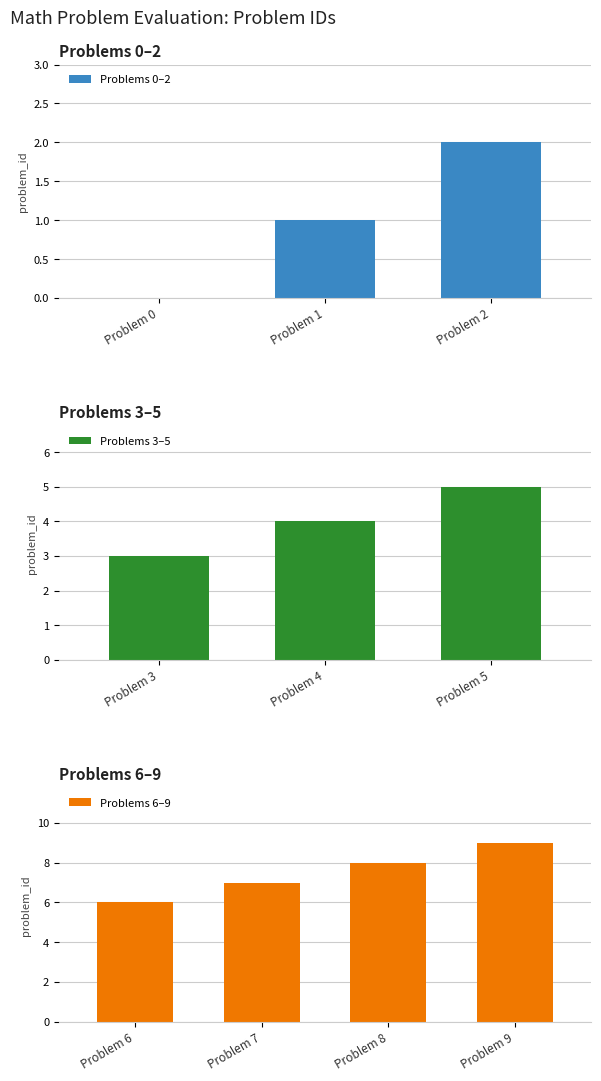

Does the chart contain any negative values?

No